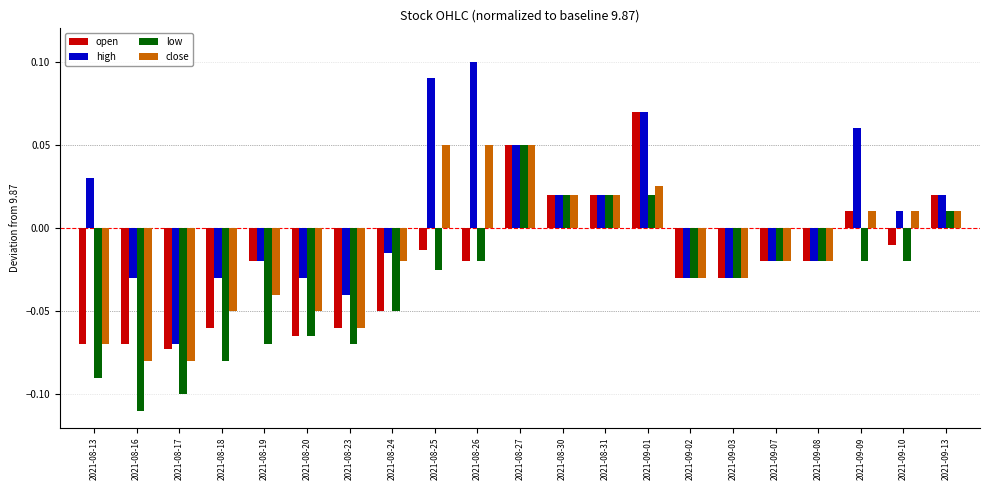

Between 2021-08-19 and 2021-08-30, which series saw the biggest shift?

low